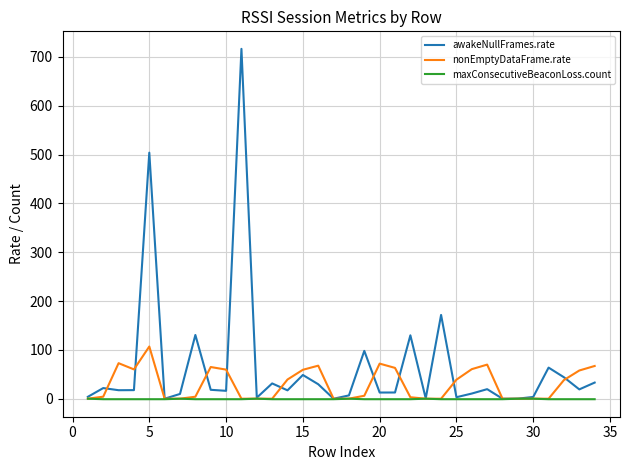

What is the maximum value shown in the chart?

716.4